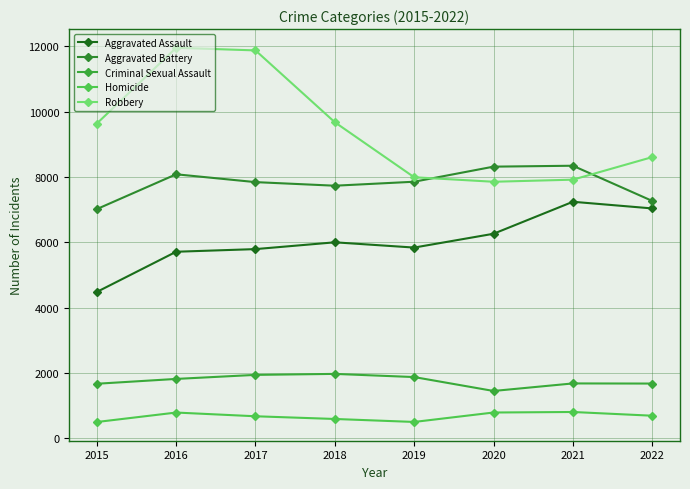

What is the sum of all Aggravated Battery values?

62475